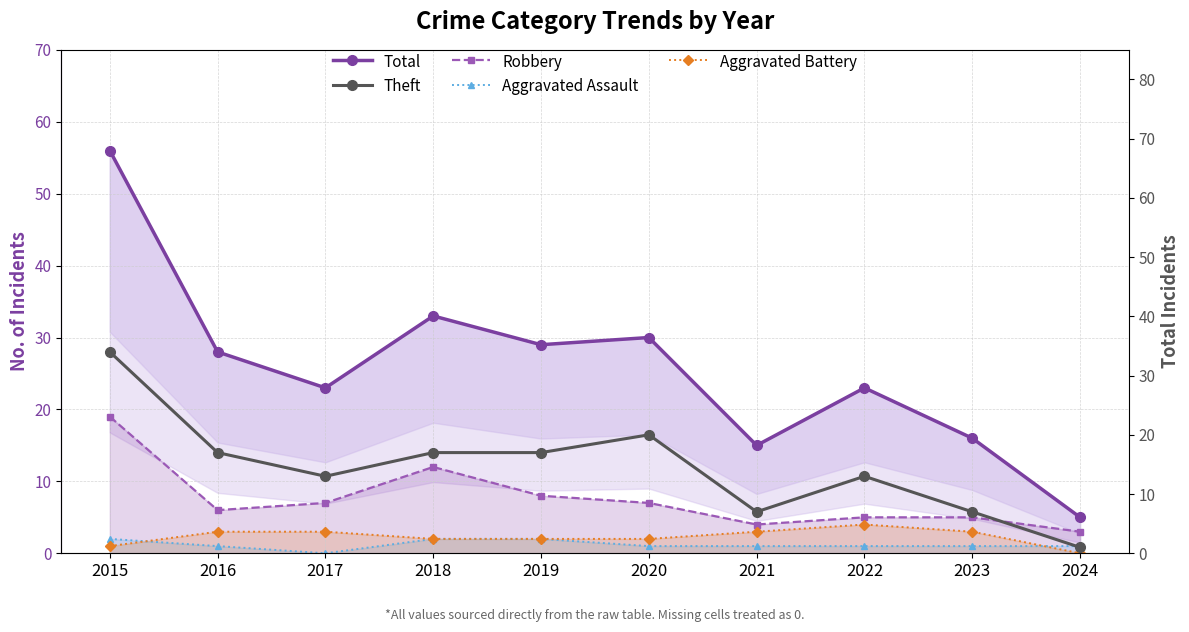

True or false: Aggravated Battery and Theft intersect in this chart.

False